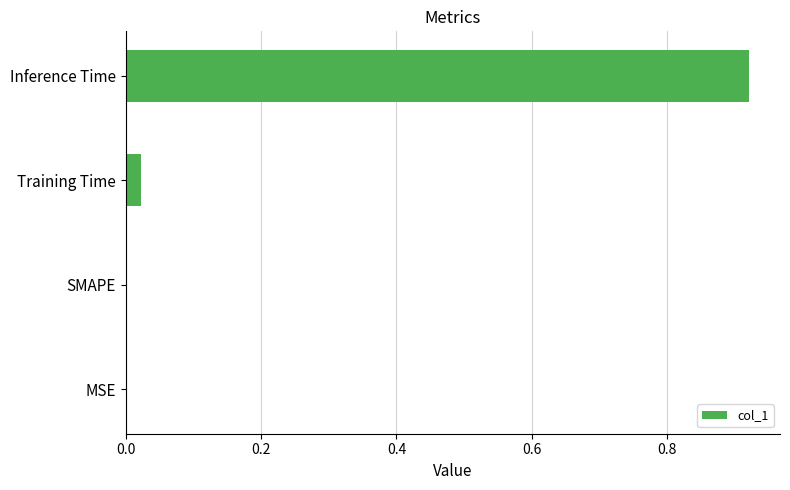

True or false: the data shows 0.0 at SMAPE.

True